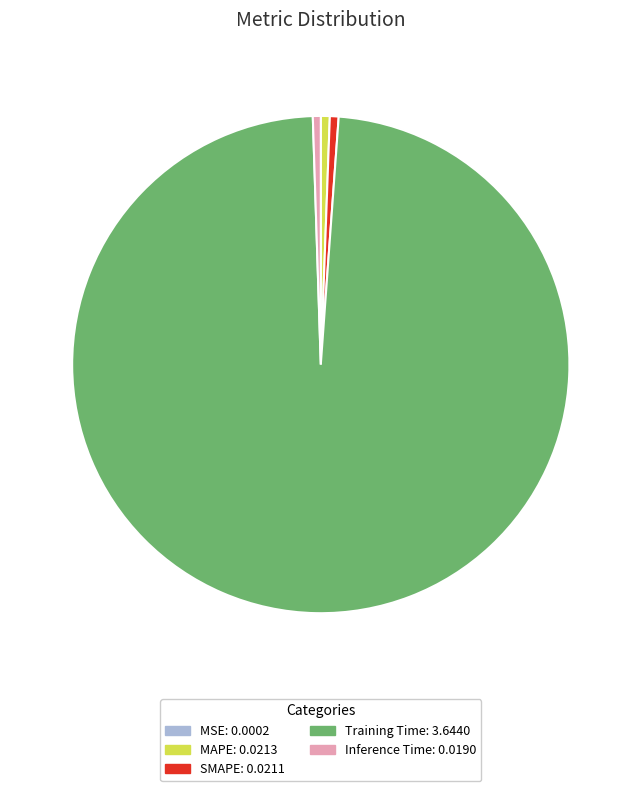

What is the largest slice in the pie chart?

Training Time